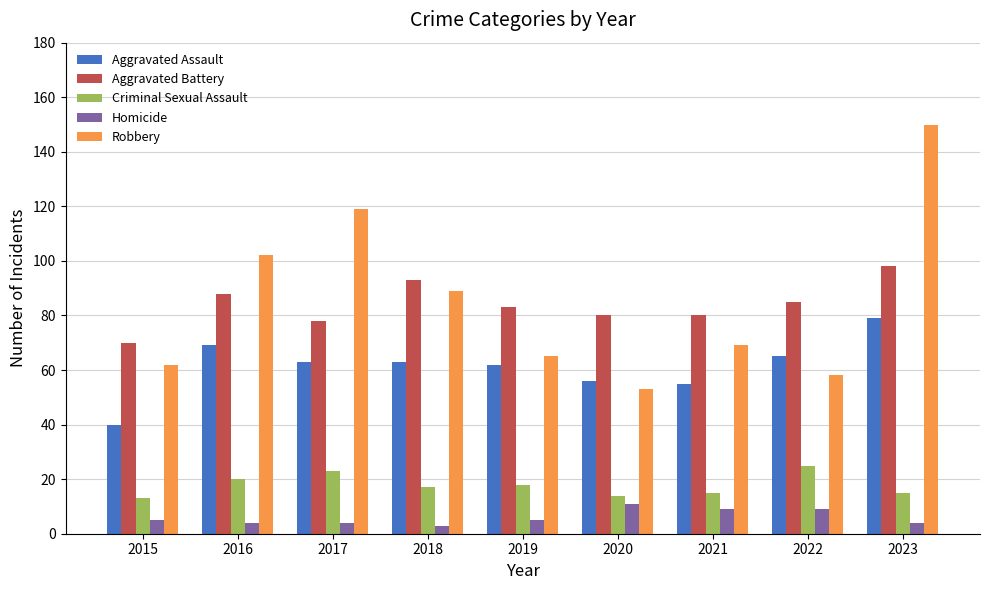

How many bars are there in total?

45